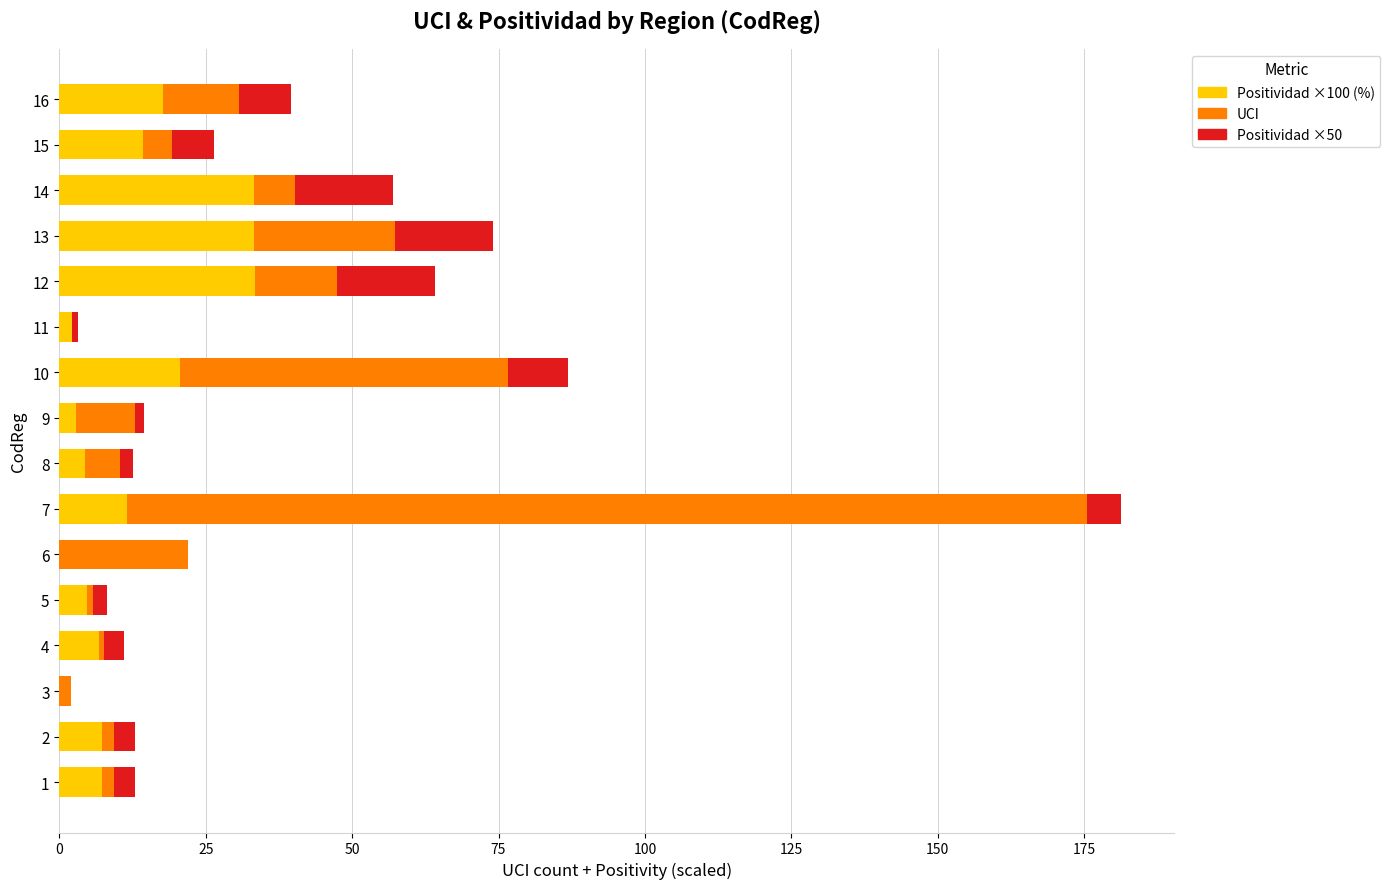

At which category is the sum across all series the highest?

7